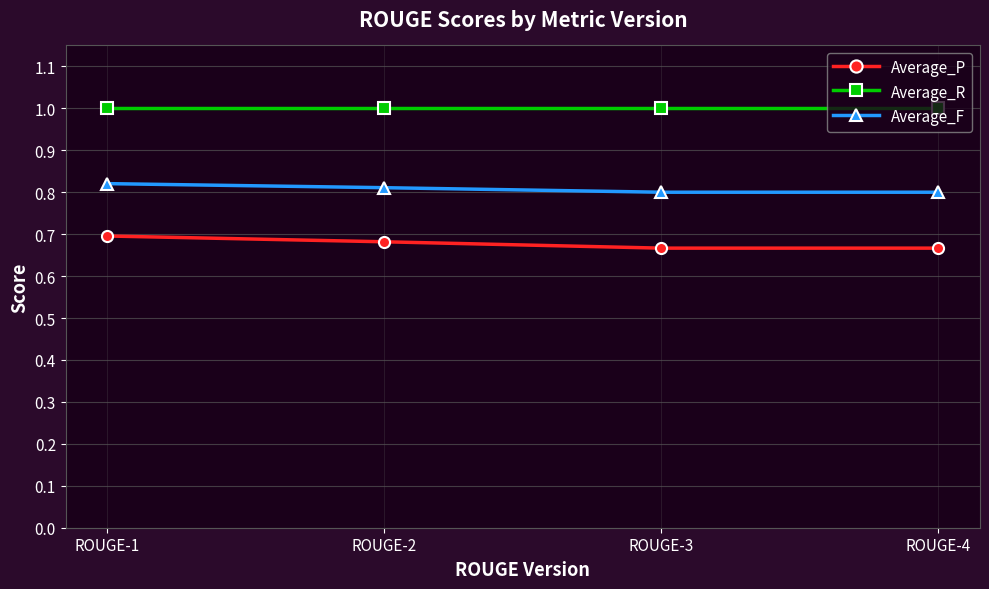

Is this an area chart (filled region under the line)?

No